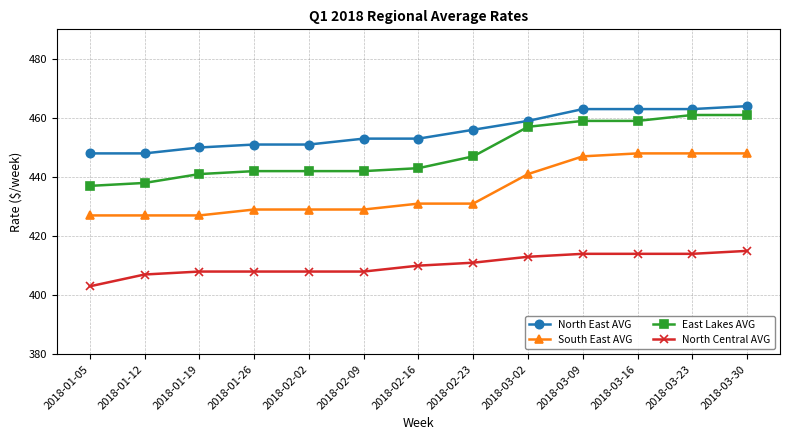

Is this an area chart (filled region under the line)?

No